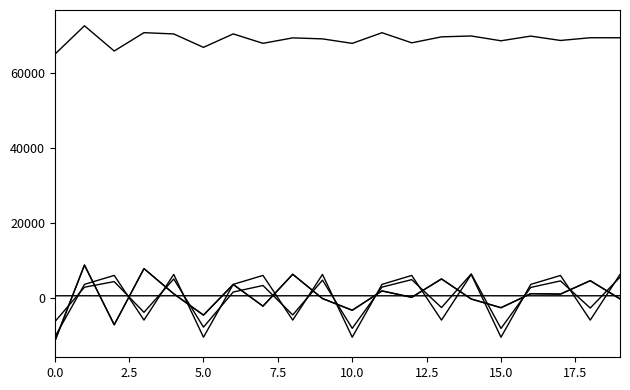

Does the chart have visible grid lines?

No